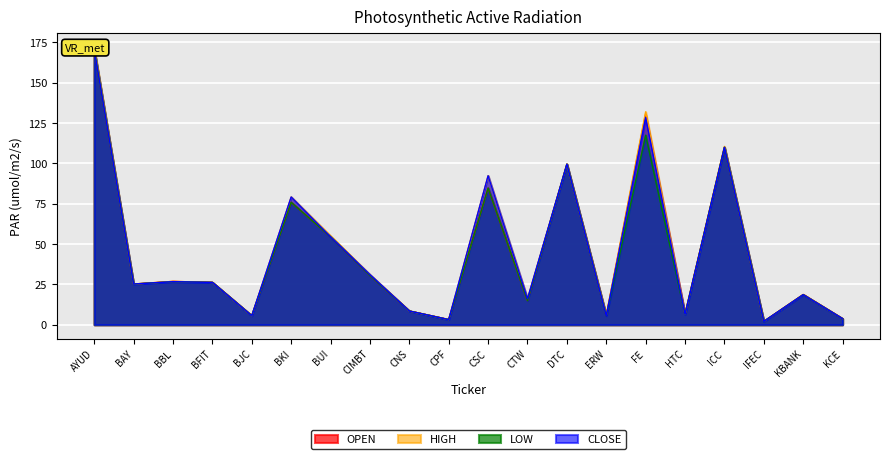

What is the total value across all series at BBL?

107.0